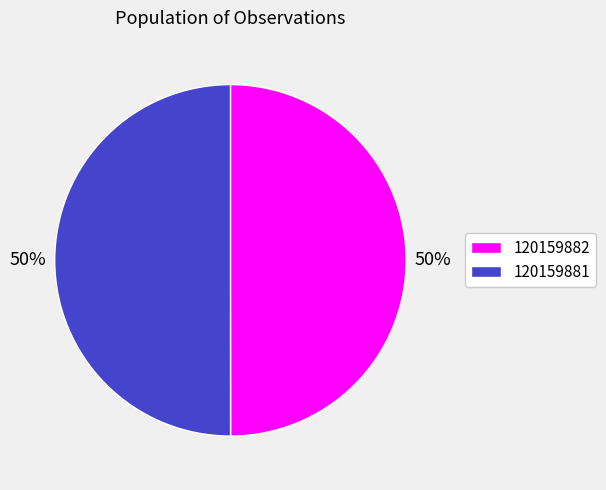

Do 120159882 and 120159881 together represent more than half of the pie?

Yes